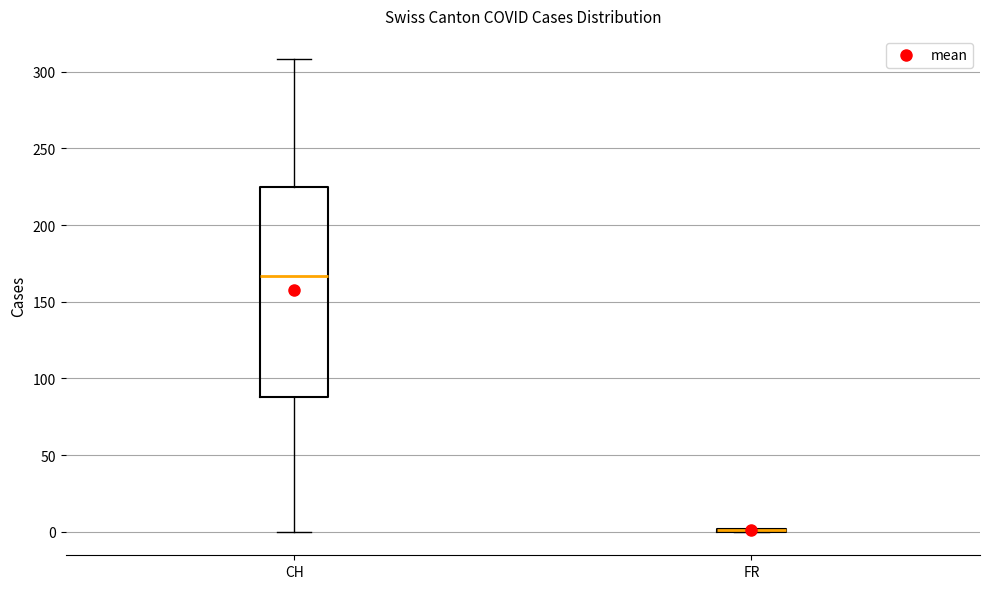

Reading left to right, transcribe this box plot: for each box, give where its median line is, the range the box spans, and where its two whiskers end, as read against the y-axis. The values are not printed on the chart, so give them approximately, as read against the axis.

CH: median 165, box 90 to 225, whiskers 0 to 310
FR: box collapsed to a line at 0, whiskers 0 to 0